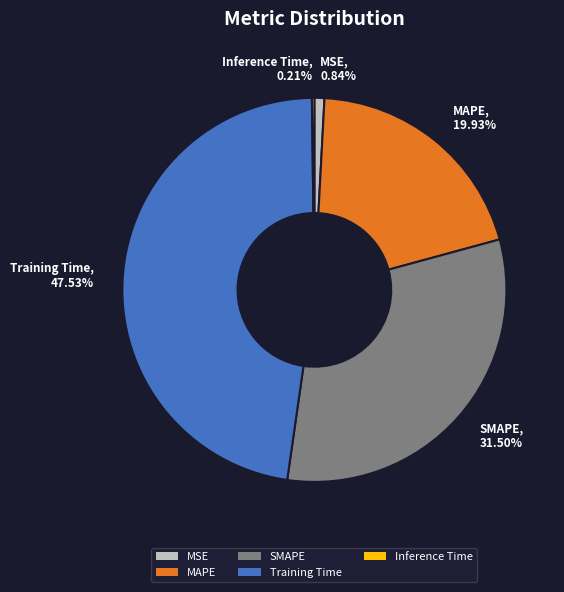

Is MSE the majority of the pie?

No